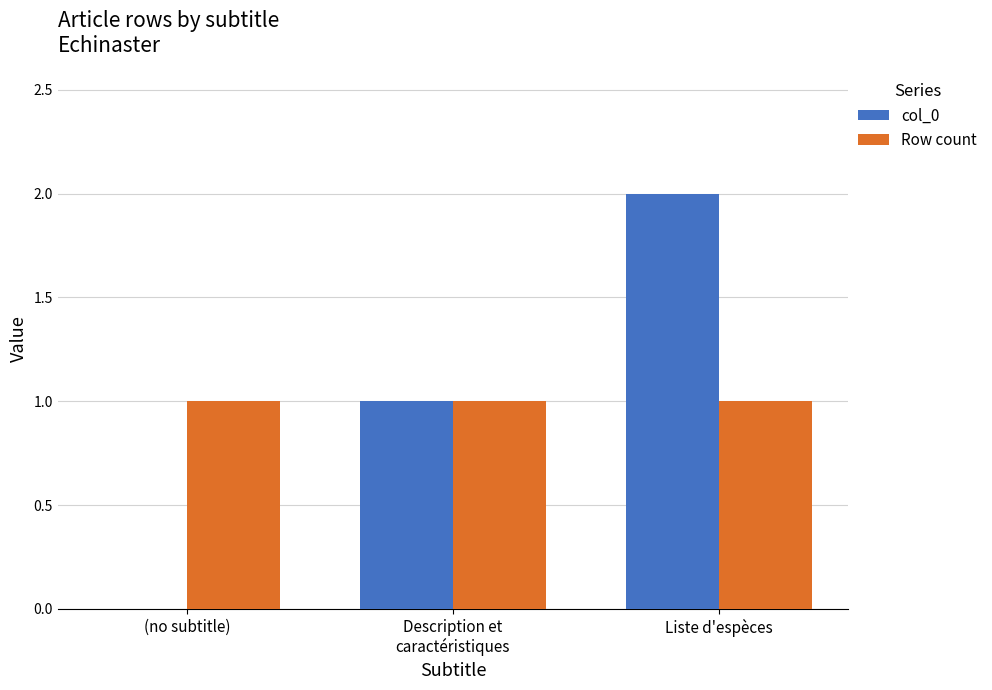

At which category does the chart reach its peak across all series?

Liste d'espèces